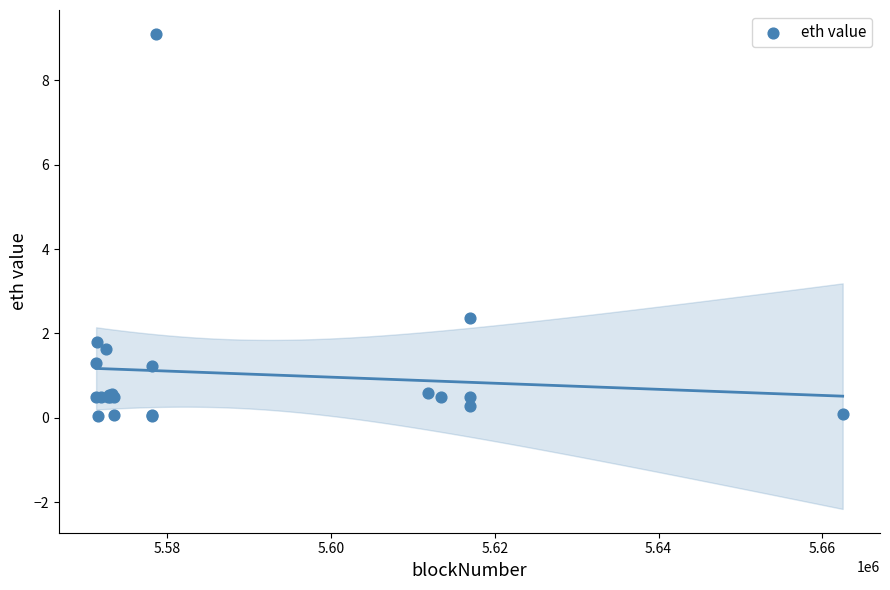

What Y value in the scatter plot is closest to 4?

2.4